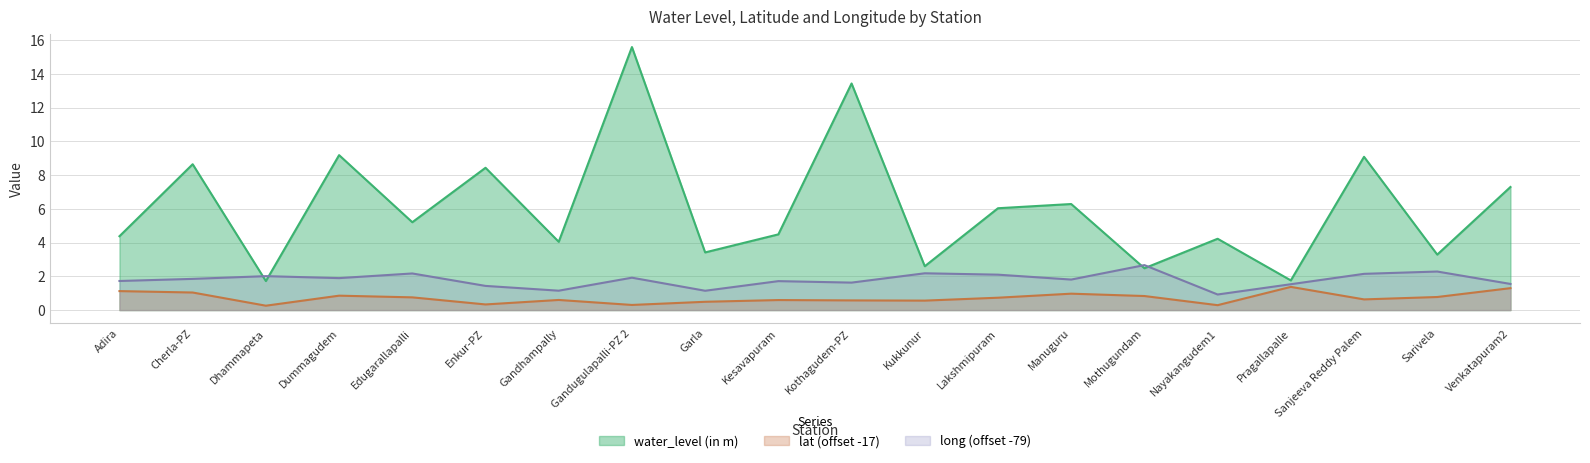

What is the value of the long point at the 10th from the left?

1.7